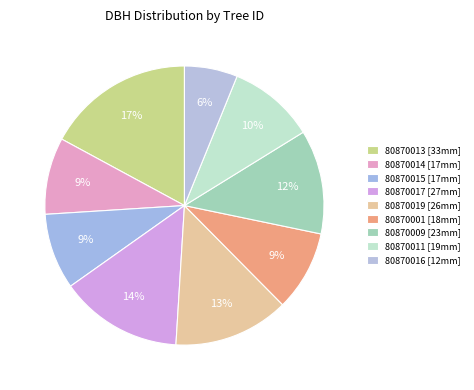

How many segments does this pie chart have?

9